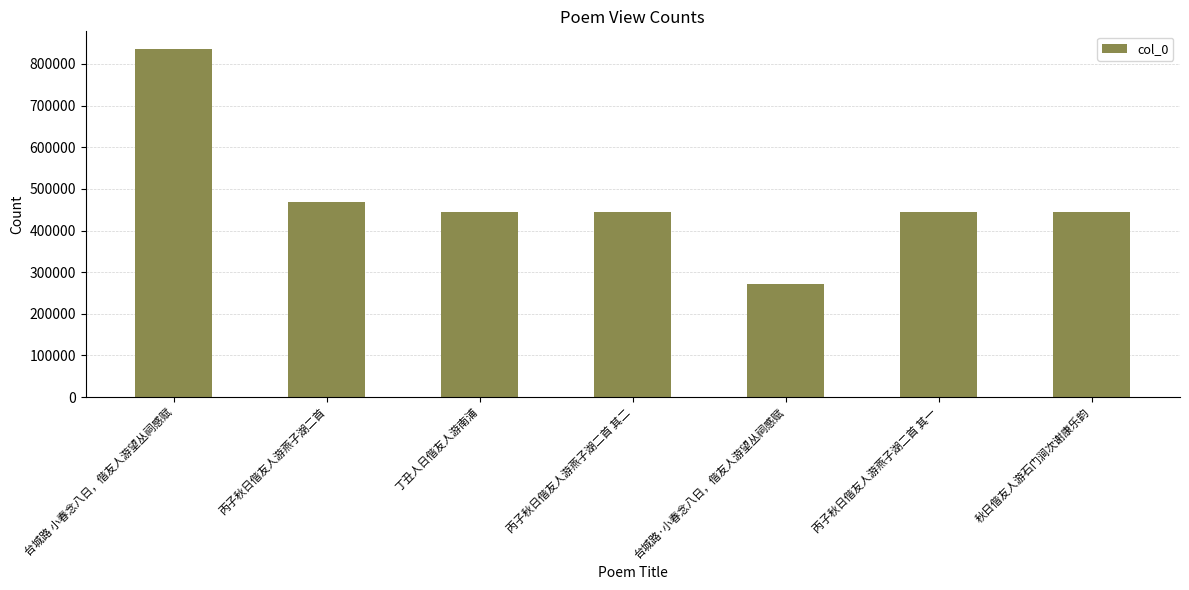

Is it true that the value at 秋日偕友人游石门涧次谢康乐韵 is 720806?

False